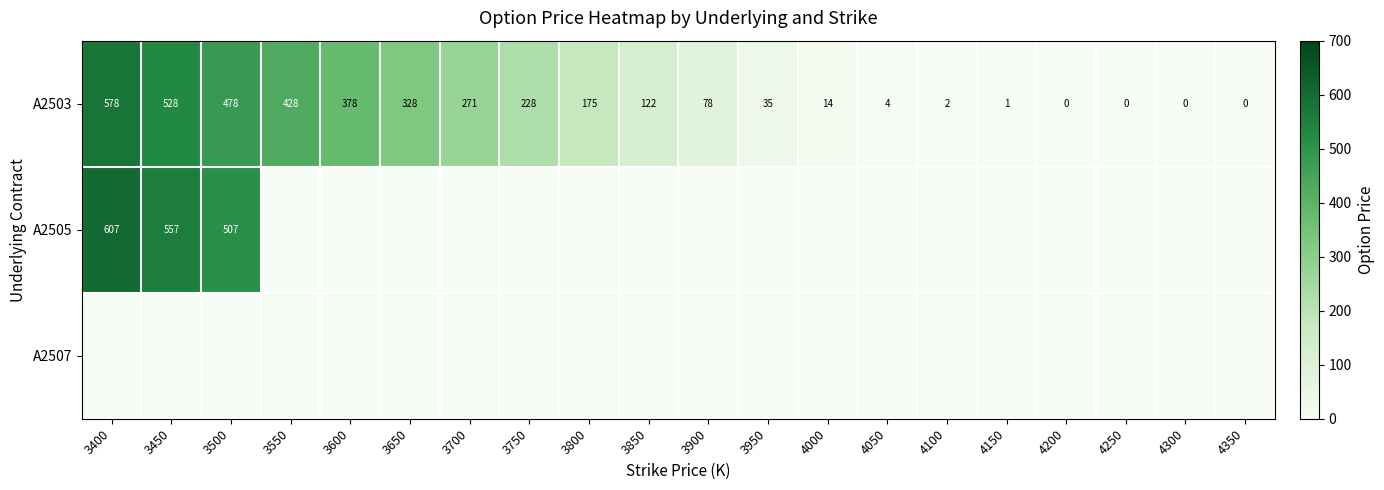

The A2503 series shows 73 at 3700. True or false?

False